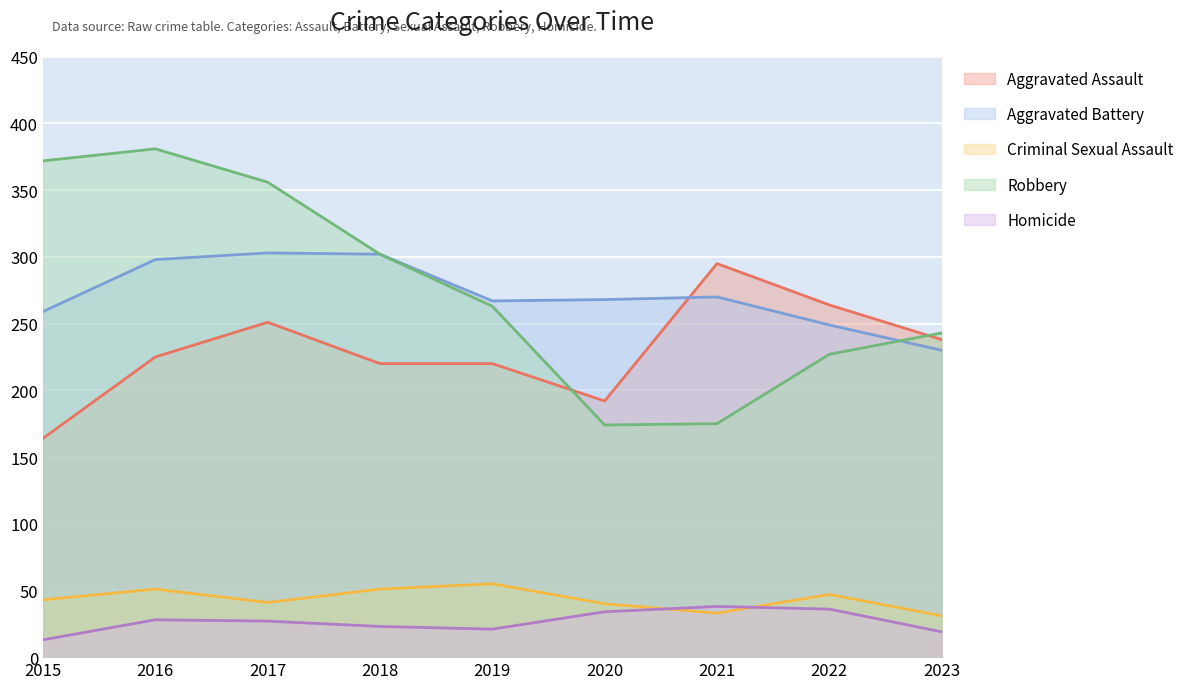

At which category is the sum across all series the highest?

2016